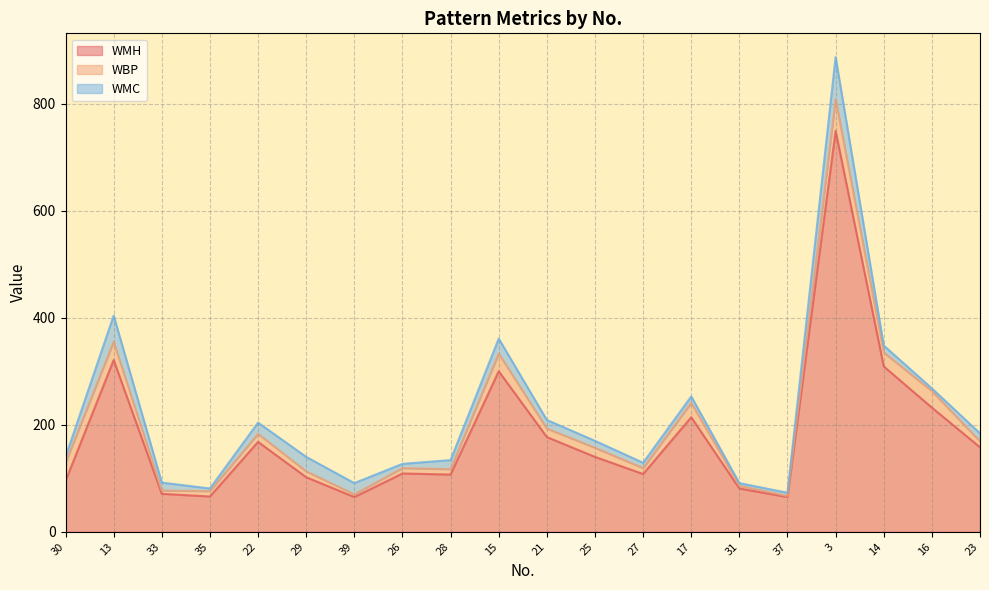

True or false: WMC has a value of 6 at 14.

False